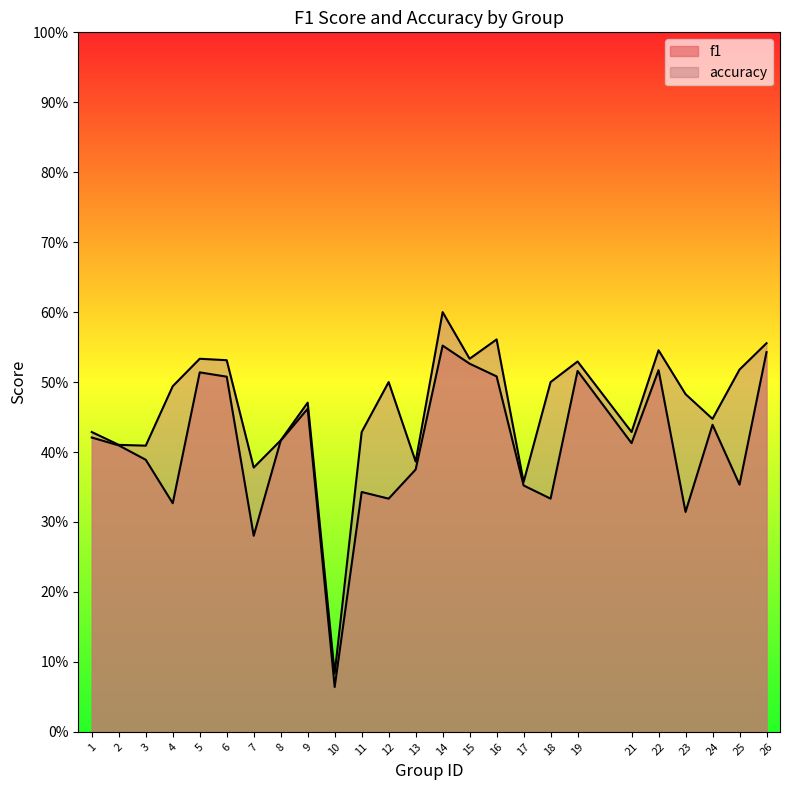

Where is accuracy nearest to the value 0?

10